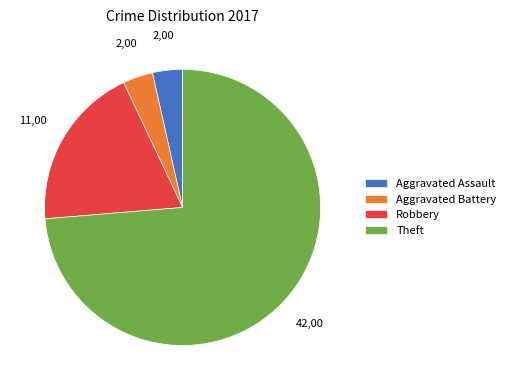

The Theft slice represents 74% of the pie. True or false?

True